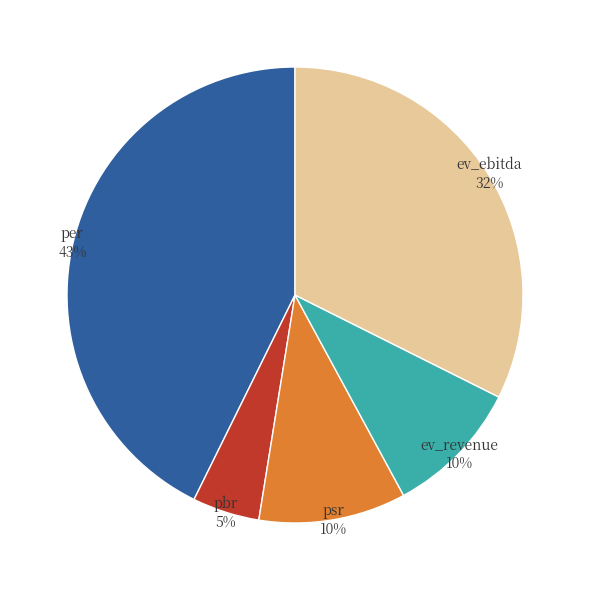

To the nearest percent, what is the difference between the largest and smallest slice percentages?

38%